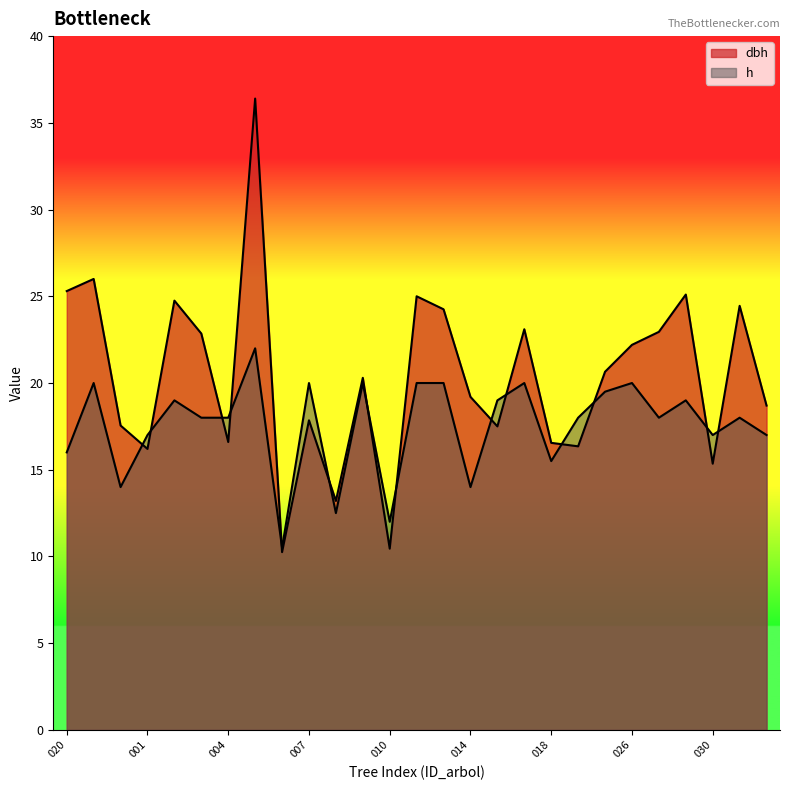

Reading left to right, transcribe all the data shown in this chart.

dbh: 25.3	26.0	17.6	16.2	24.8	22.9	16.6	36.4	10.2	17.9	13.2	20.3	10.4	25.0	24.2	19.2	17.5	23.1	16.6	16.4	20.6	22.2	22.9	25.1	15.3	24.4	18.7
h: 16.0	20.0	14.0	17.0	19.0	18.0	18.0	22.0	10.5	20.0	12.5	20.0	12.0	20.0	20.0	14.0	19.0	20.0	15.5	18.0	19.5	20.0	18.0	19.0	17.0	18.0	17.0